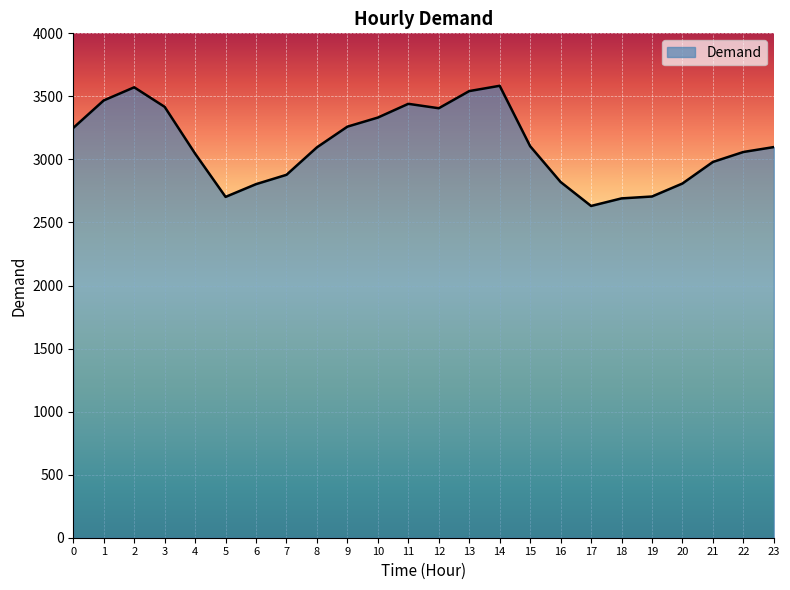

What is the minimum value shown in the chart?

2631